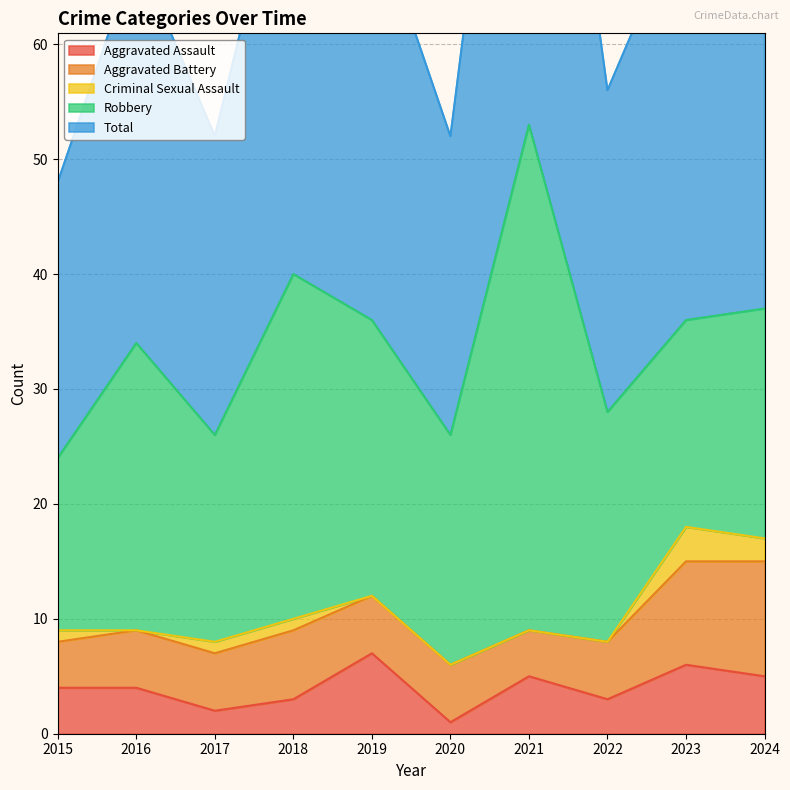

At which category is the sum across all series the highest?

2021